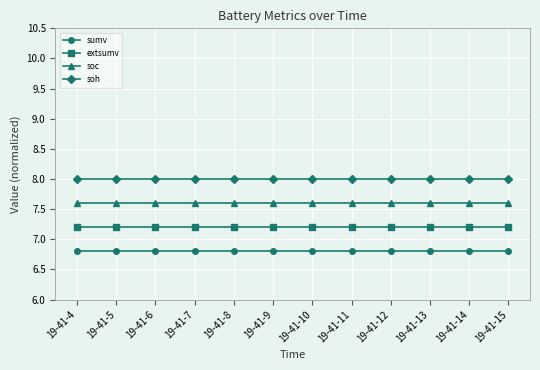

At how many categories does at least one series exceed 7?

12